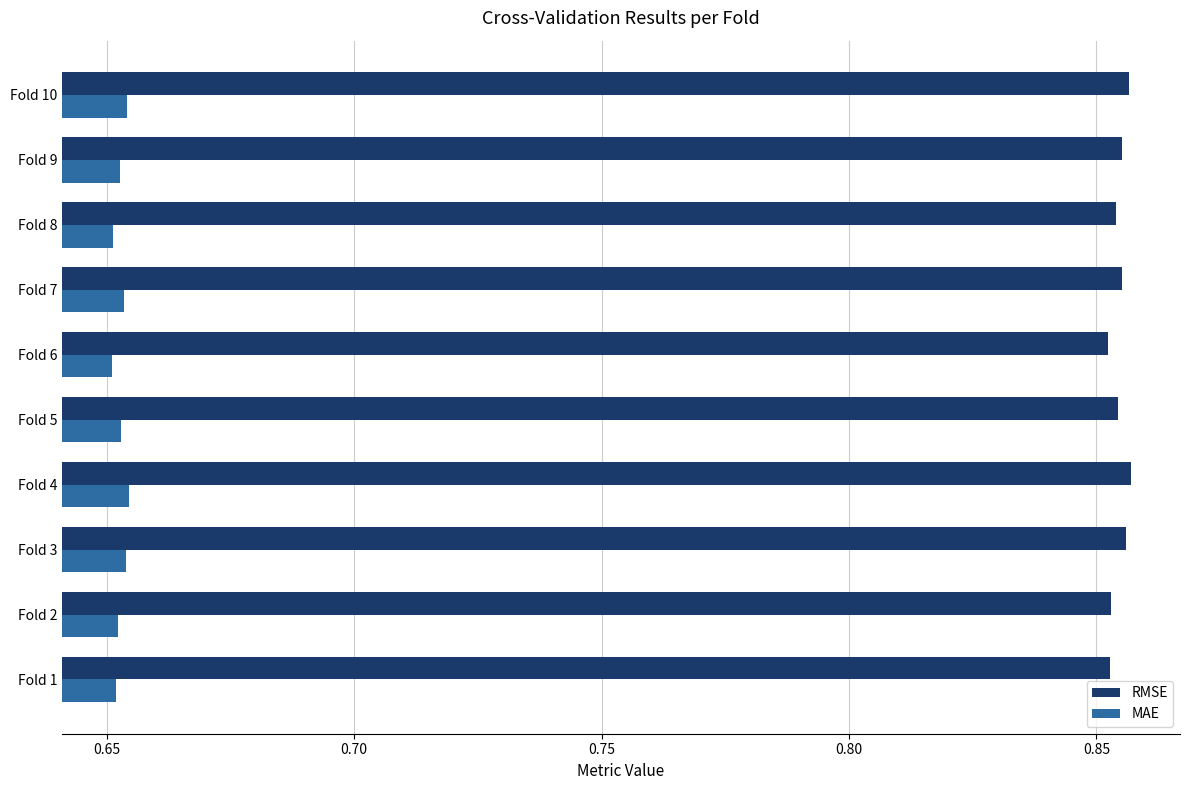

What are all the series names shown in the legend?

RMSE, MAE